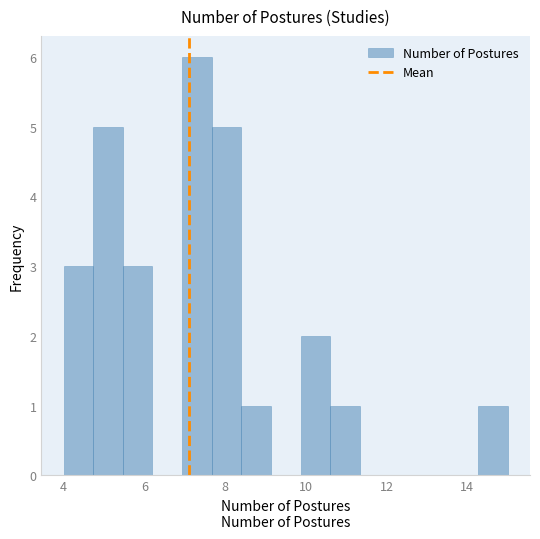

Read against the x-axis, roughly where is the centre of the tallest bar?

7.4